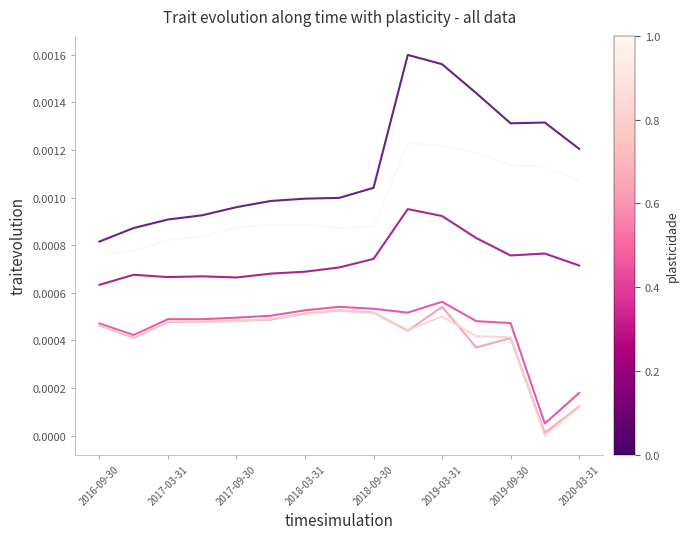

Does the chart display data point markers on the line(s)?

No